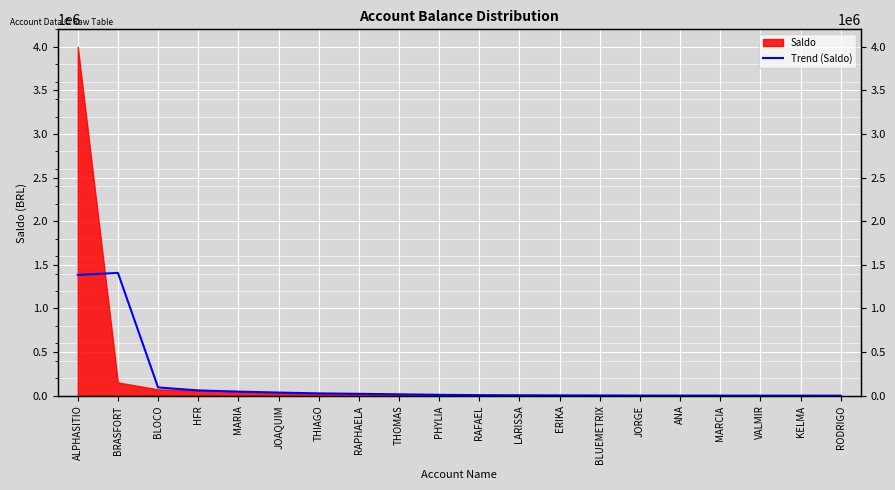

What is the difference between the maximum and minimum values?

1407660.7